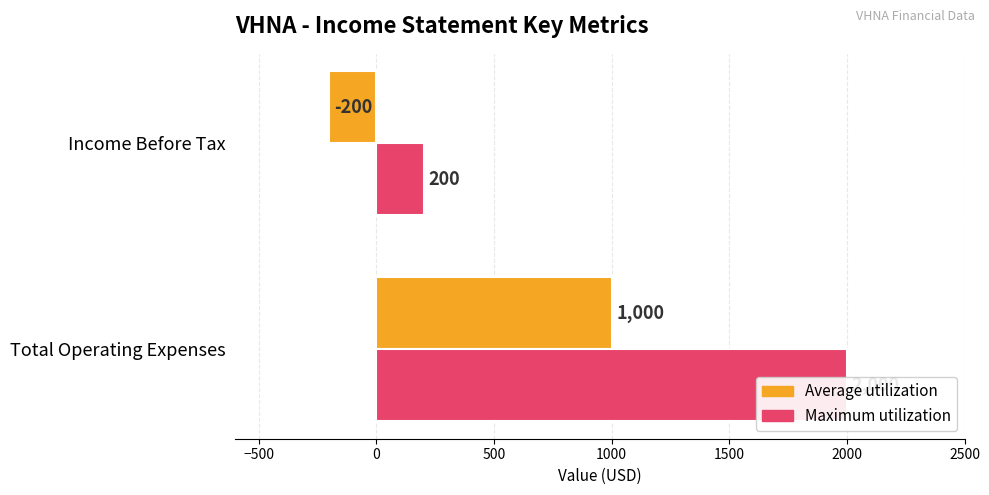

True or false: Average utilization has a value of -139 at Income Before Tax.

False